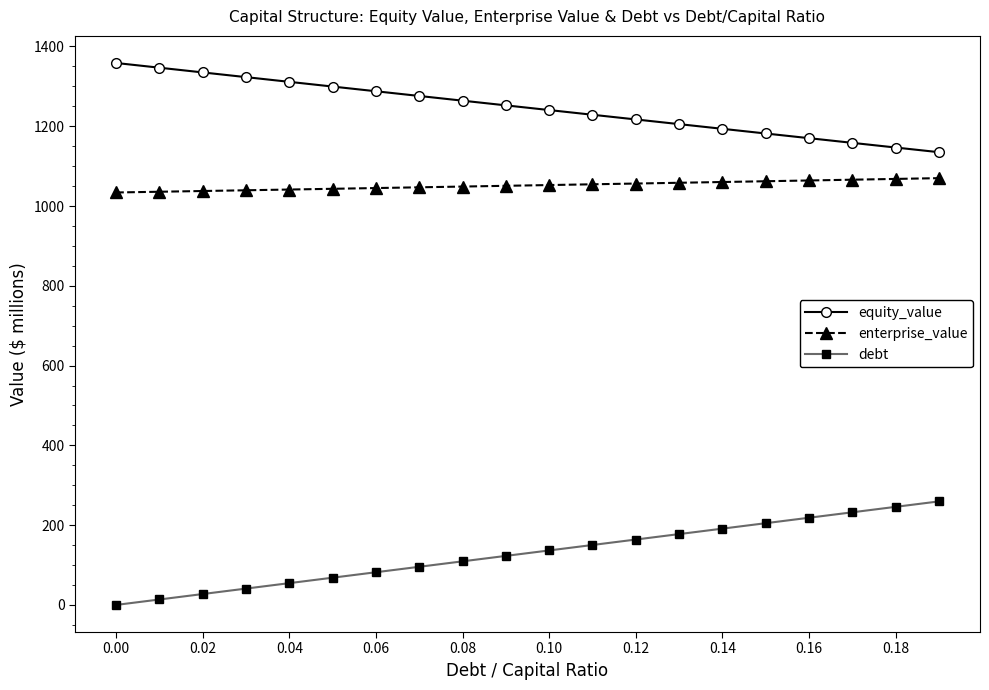

List the series in order of their overall mean, lowest first.

debt, enterprise_value, equity_value